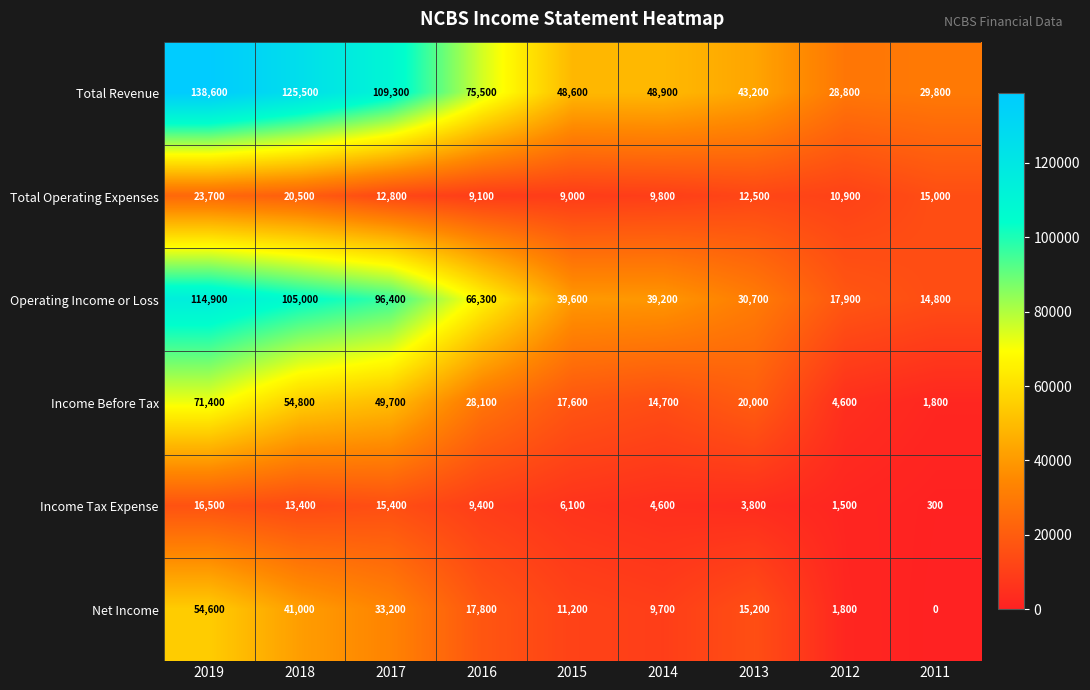

At 2016, list the series in order from smallest to largest.

Total Operating Expenses, Income Tax Expense, Net Income, Income Before Tax, Operating Income or Loss, Total Revenue